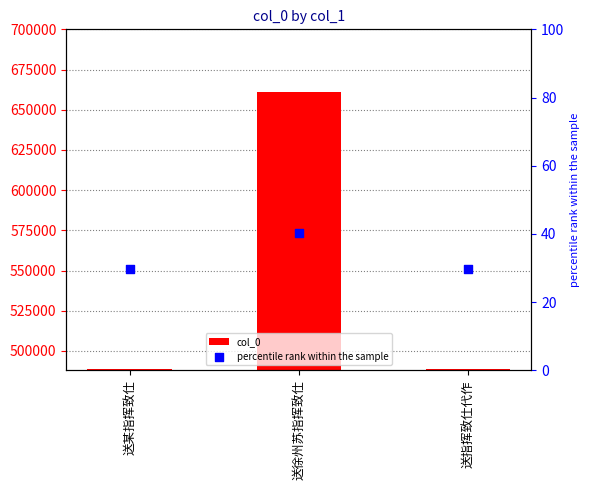

Which series has the widest spread of Y values?

col_0